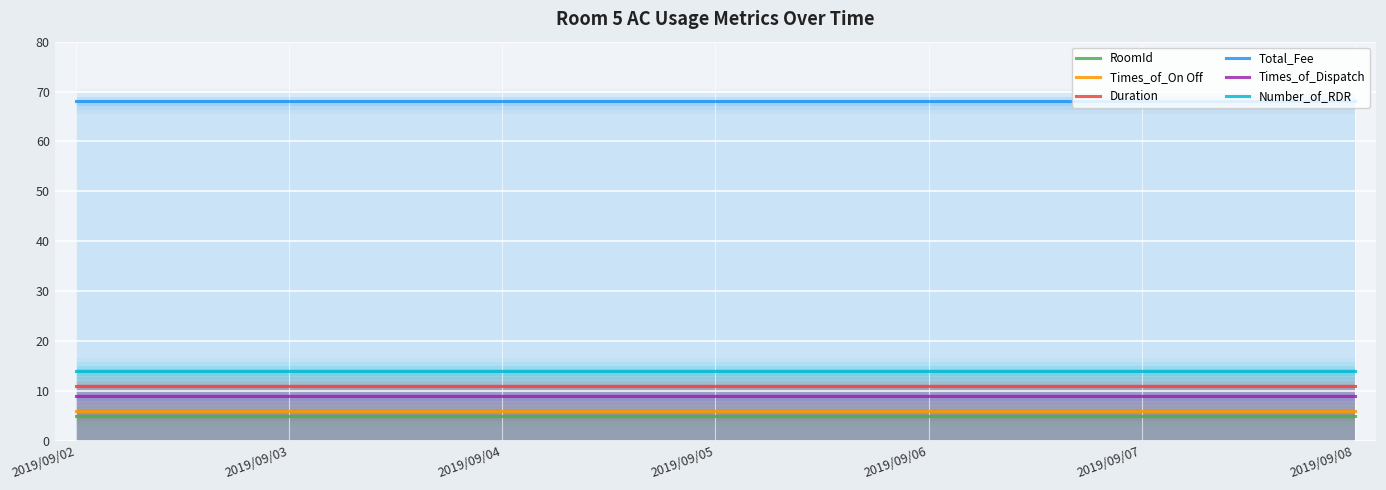

Is the value of Number_of_RDR at 2019/09/07 greater than the value of Times_of_On Off at 2019/09/08?

Yes